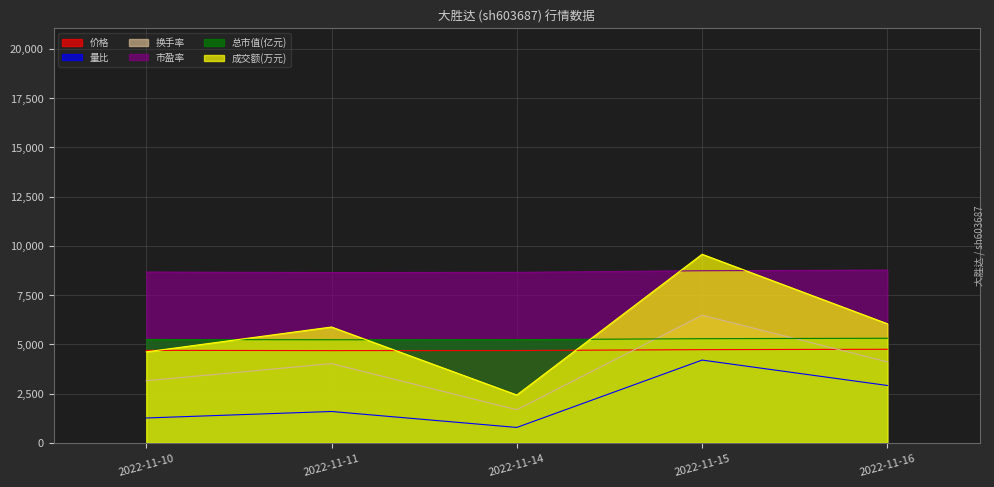

At how many categories does at least one series exceed 1372?

5